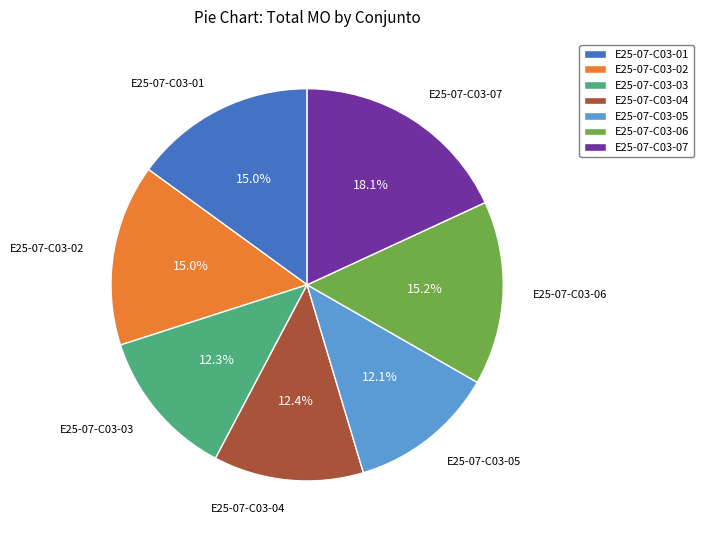

Approximately how many times larger is the value at E25-07-C03-01 compared to E25-07-C03-07?

0.8